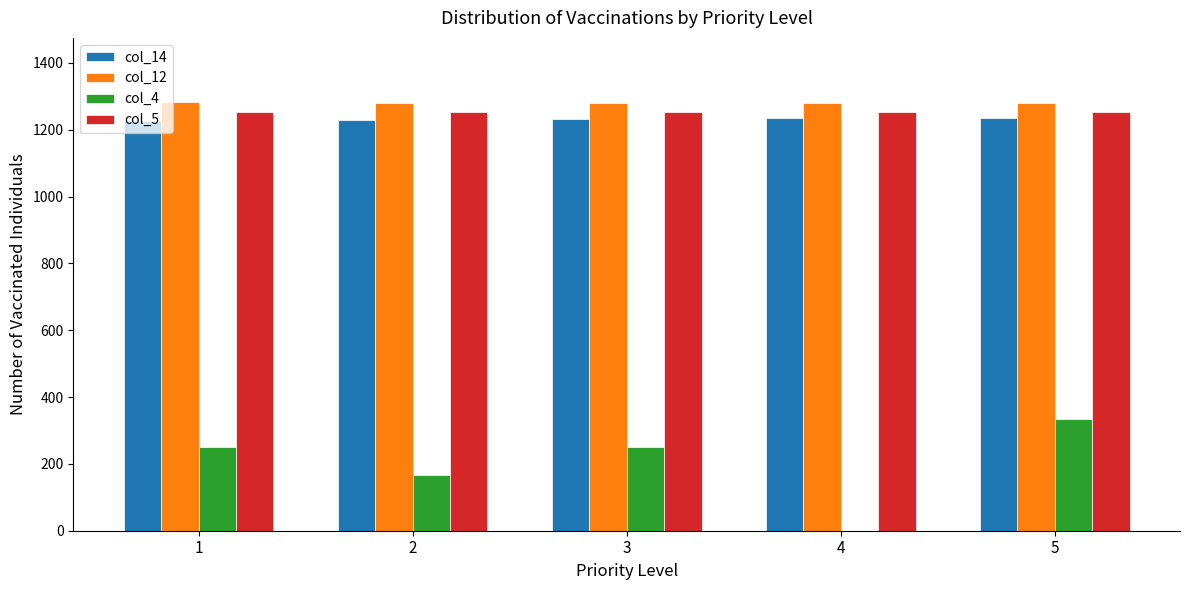

At which category is the sum across all series the highest?

5